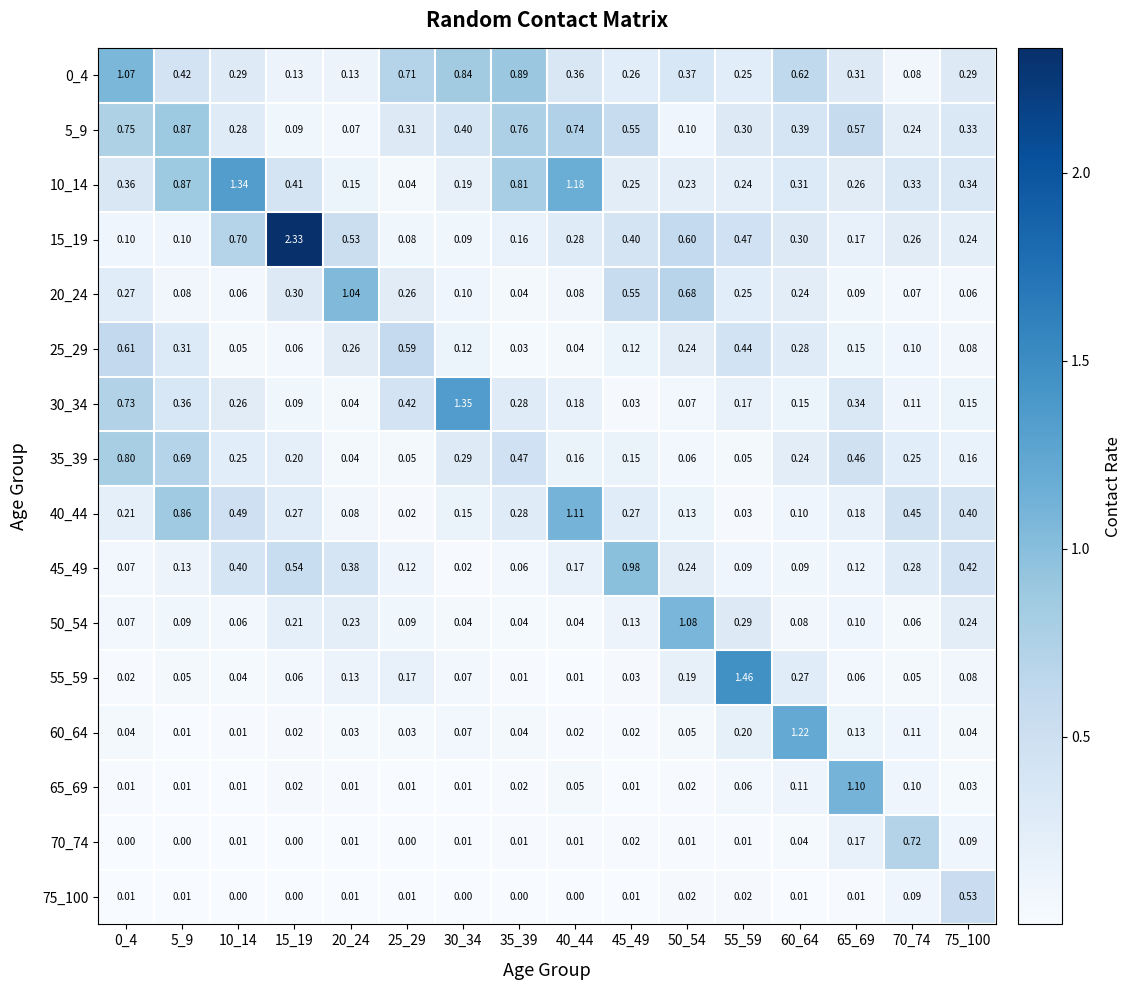

What is the total value across all series at 20_24?

3.1